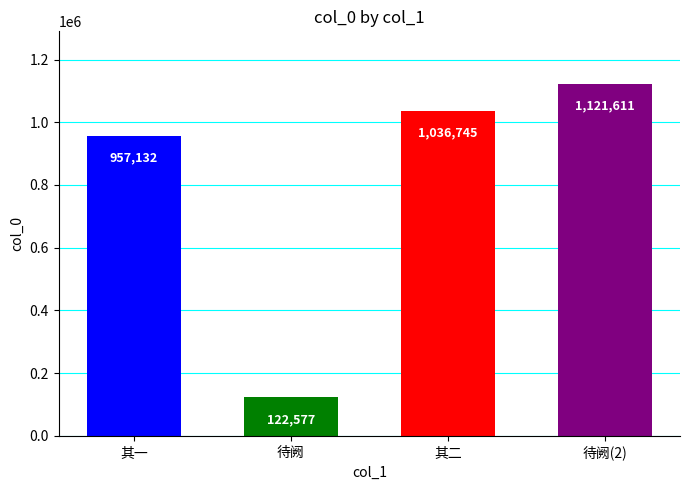

What is the average value?

809516